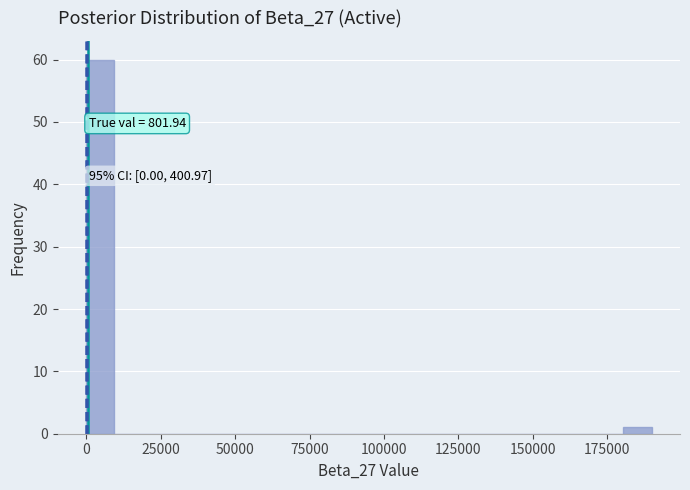

Around what value on the x-axis is the tallest bar? Give the approximate position of its centre, as read against the axis.

5000